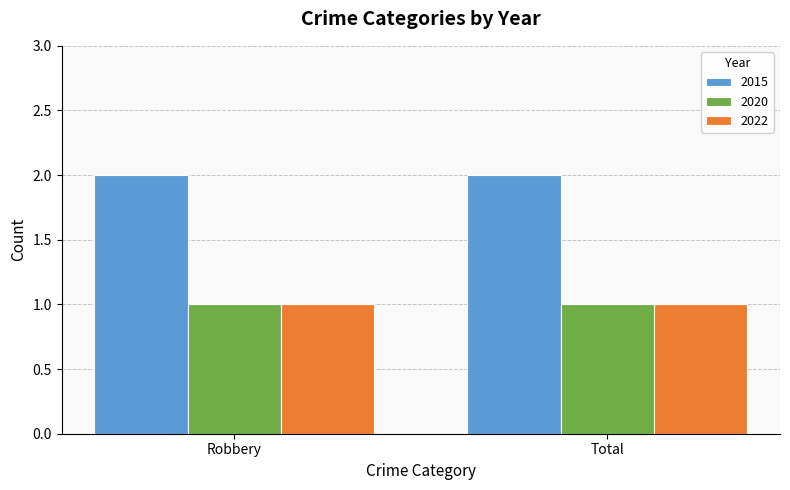

What is the label of the 1st bar from the left?

Robbery